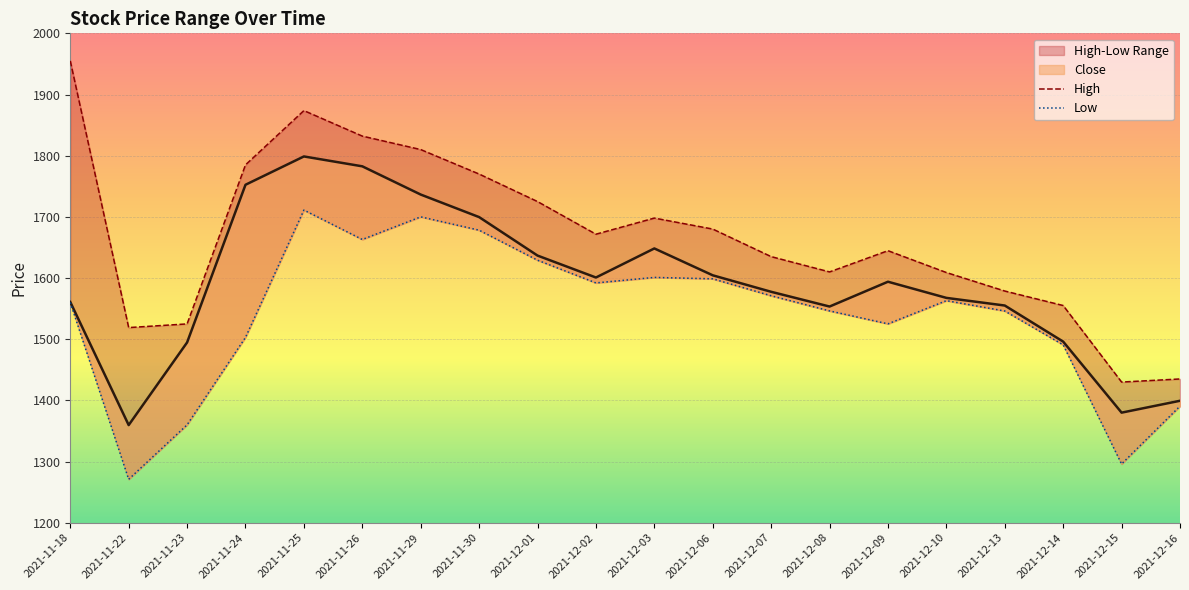

List the series in order of their peak value, highest first.

High, Low